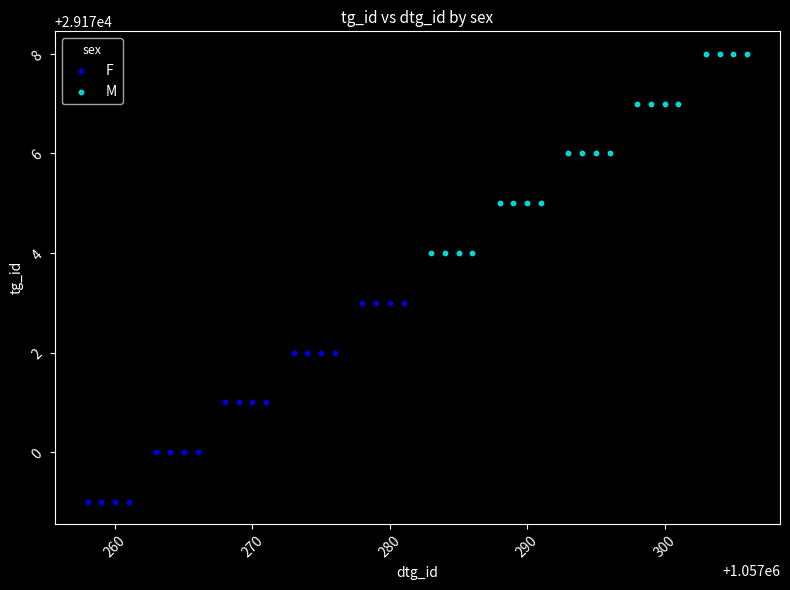

Which series contains the highest Y value?

M